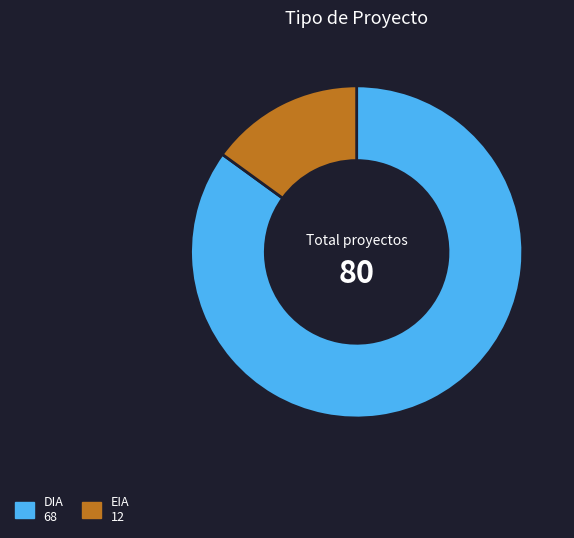

What is the majority slice?

DIA